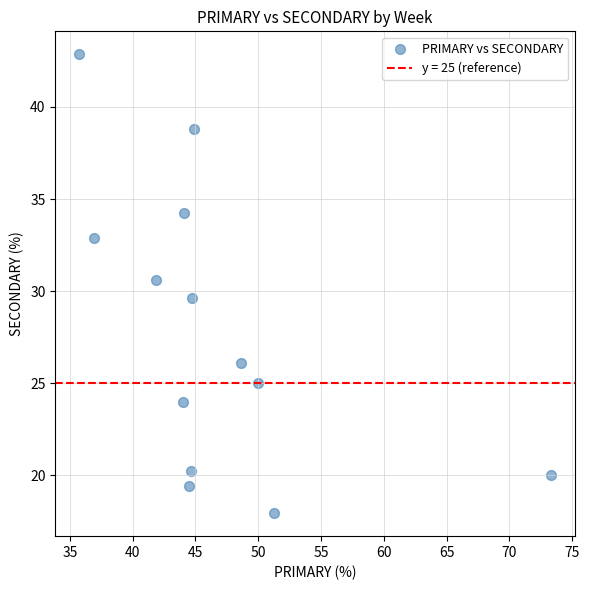

What is the range of Y values (max minus min)?

24.9